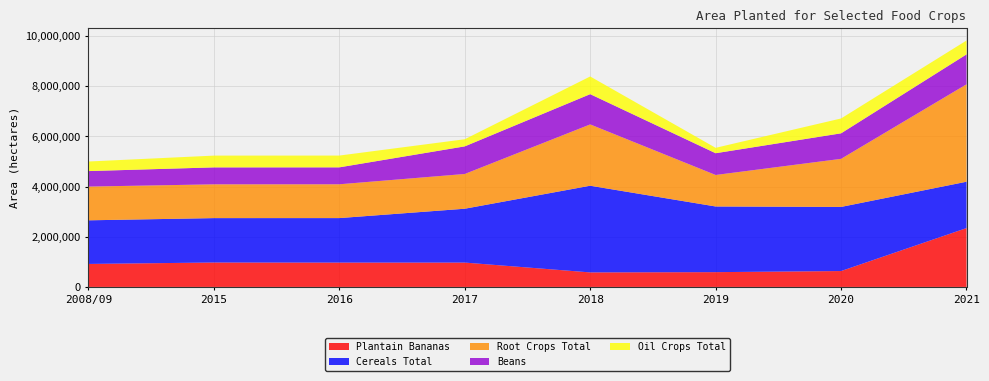

Reading left to right, list all the values displayed in this chart.

Plantain Bananas: 915817	973340	970250	970308	578757	589000	633000	2344680
Cereals Total: 1738575	1769000	1773015	2146000	3454153	2617000	2555000	1847415
Root Crops Total: 1344404	1346157	1347115	1384600	2443472	1255000	1916000	3882127
Beans: 617522	674964	674700	1100000	1205509	867000	1017000	1191894
Oil Crops Total: 381676	469398	469618	283828	704751	215000	592000	552642